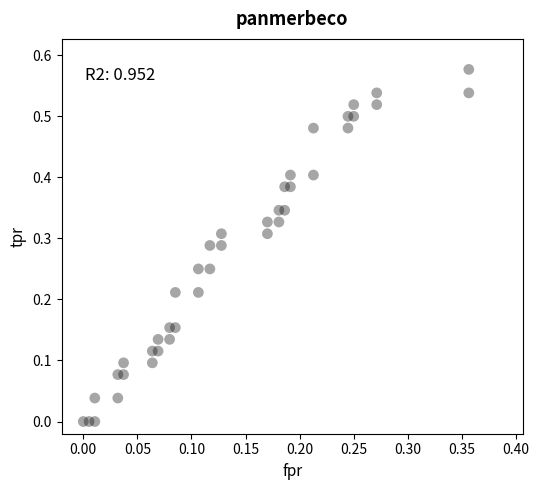

How many data points are displayed?

40